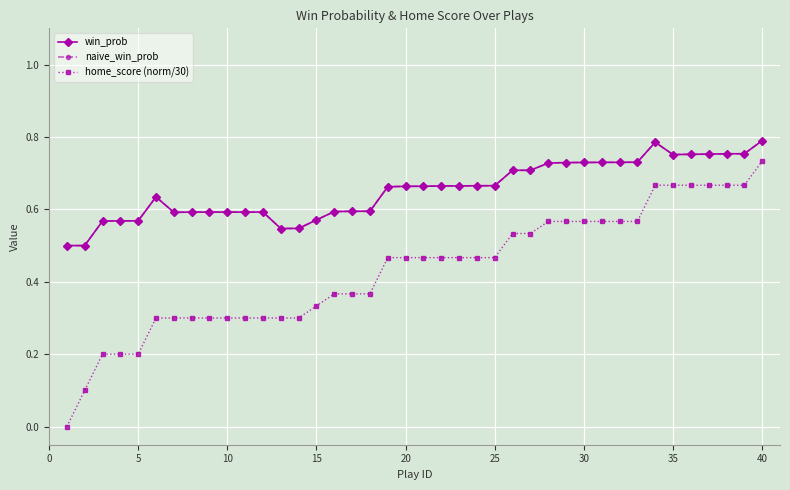

What is the difference between the maximum and minimum values in the win_prob series?

0.3